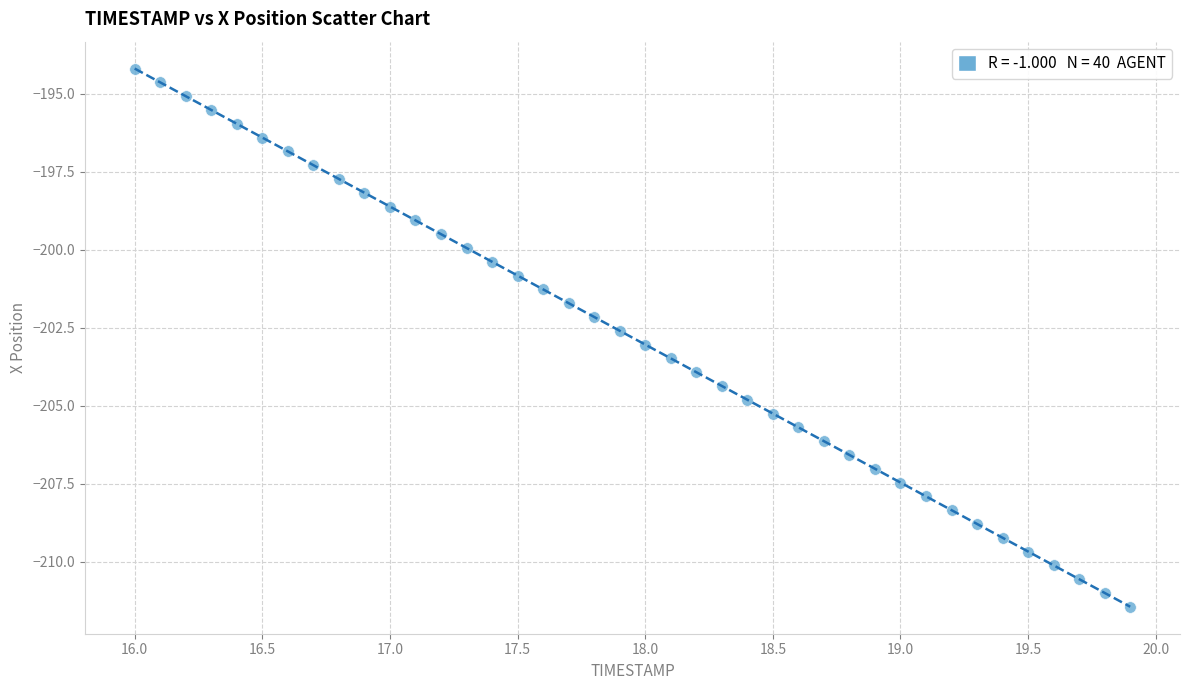

What is the range of X values (max minus min)?

3.9